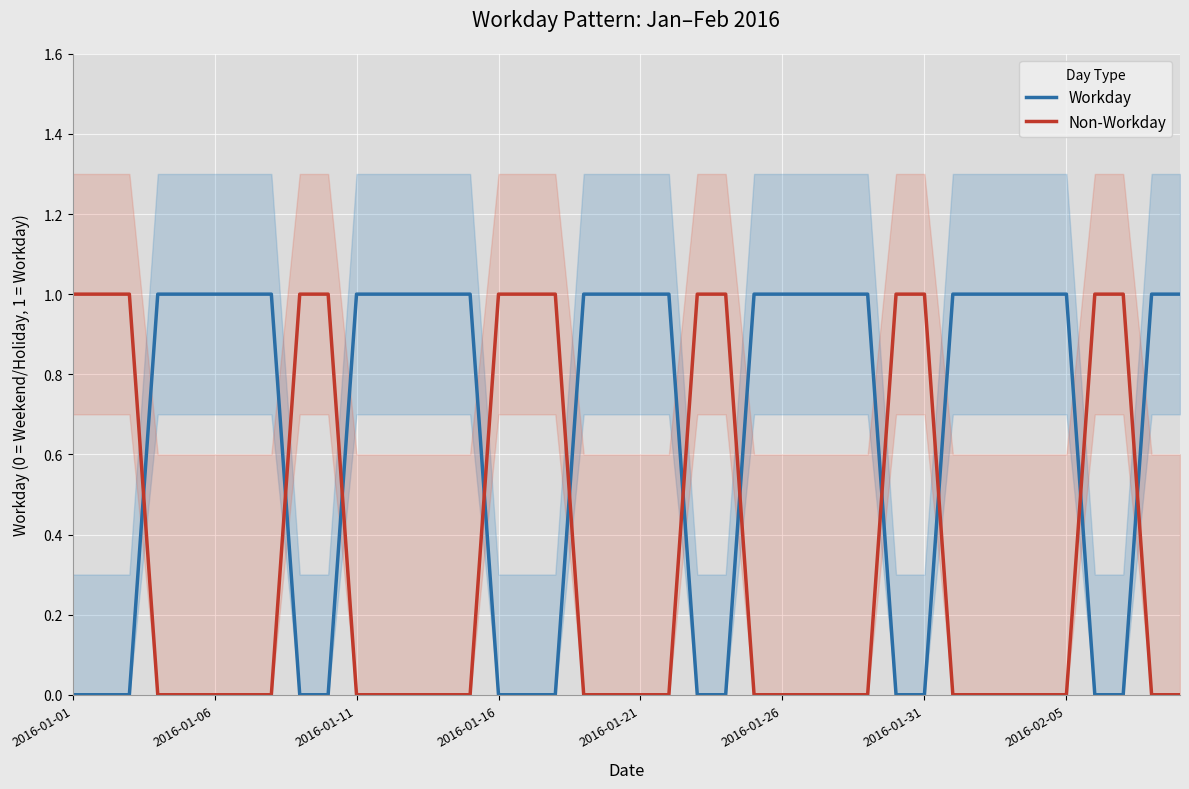

What is the sum of the Non-Workday values at 13 and 36?

1